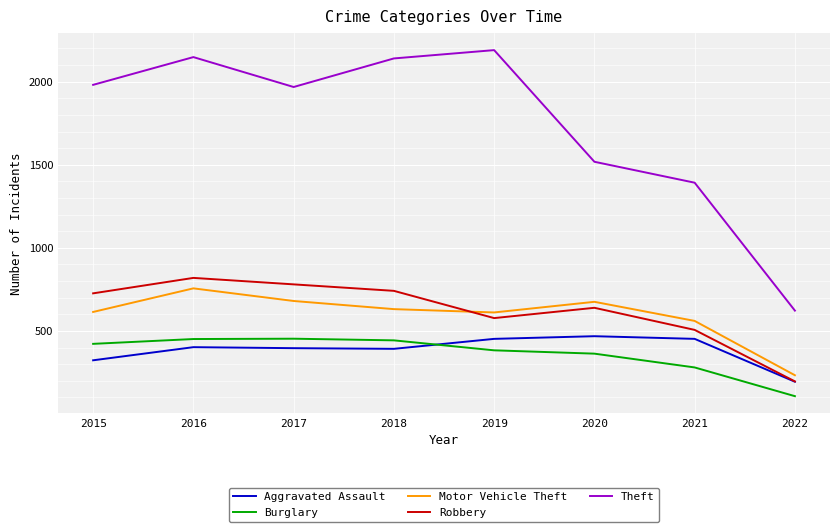

How many lines are shown in the chart?

5